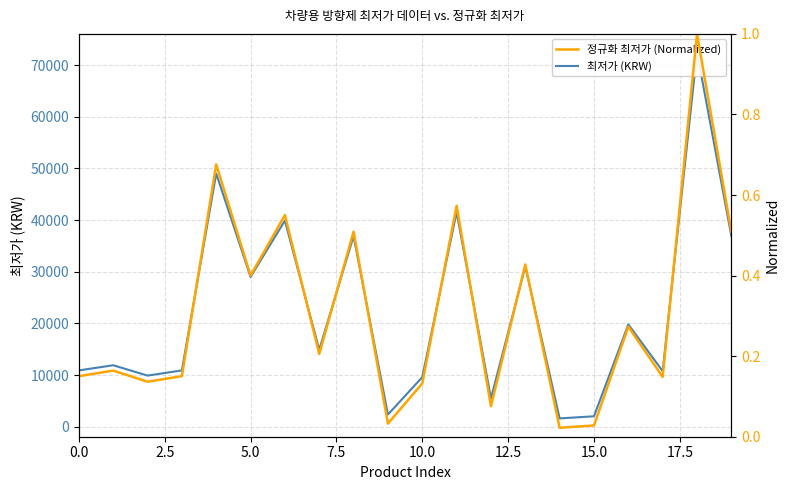

Between 17.5 and 9, which series saw the biggest shift?

최저가 (KRW)